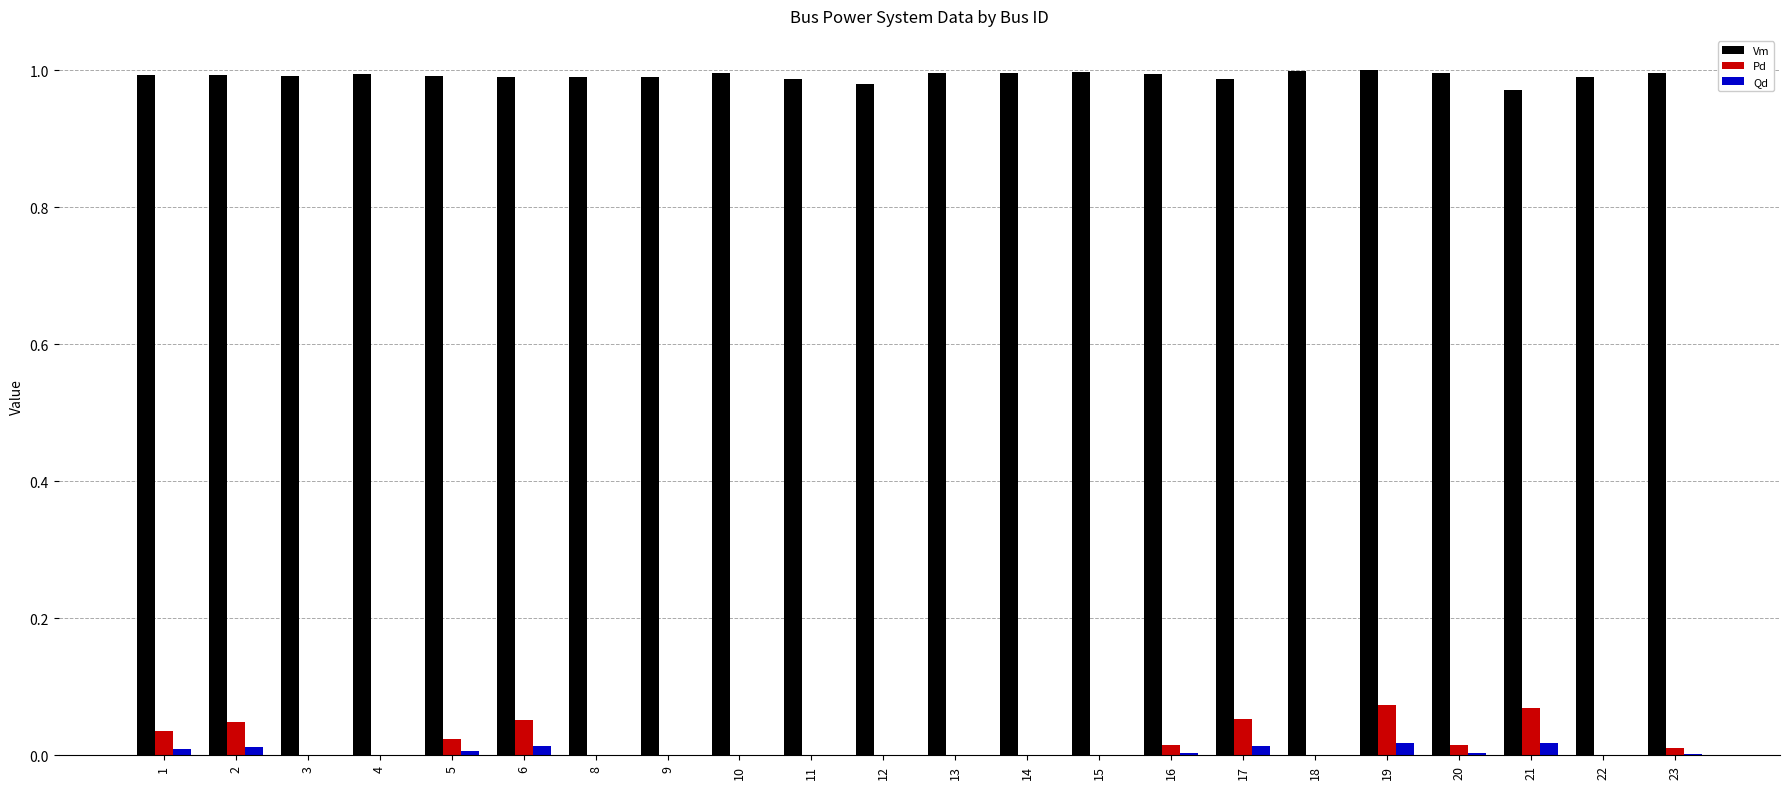

What is the sum of all Pd values?

0.4